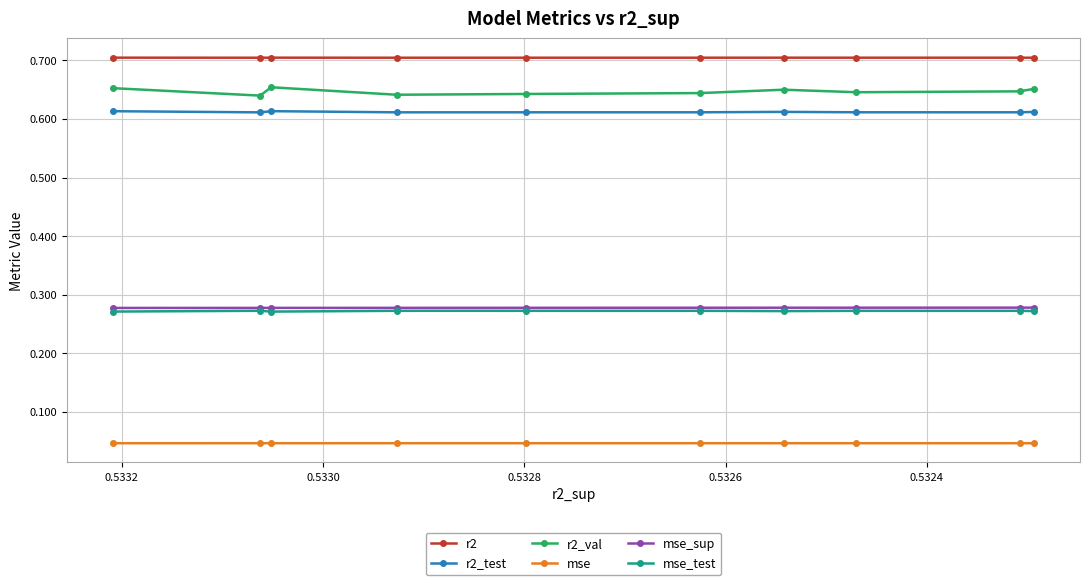

True or false: r2_test and mse_sup intersect in this chart.

False